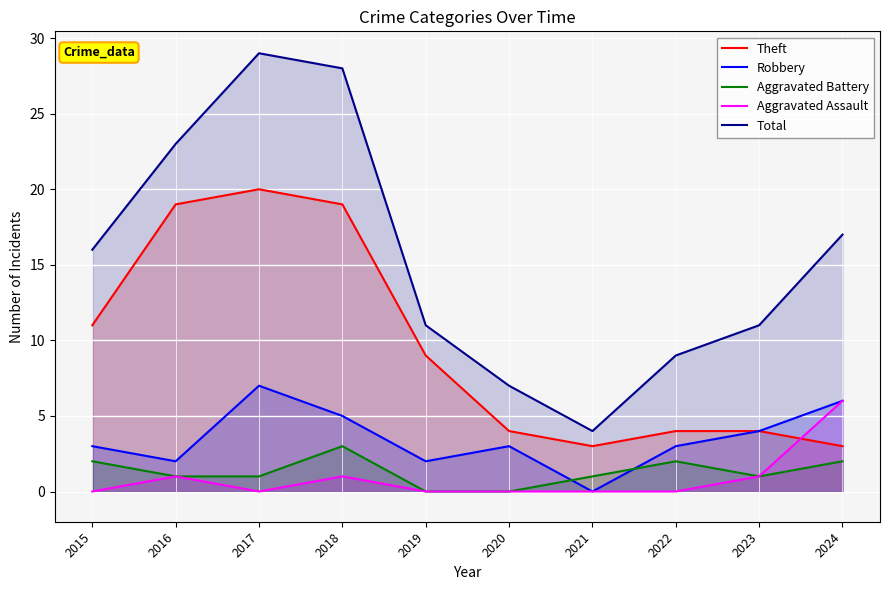

At how many categories does at least one series exceed 14?

5